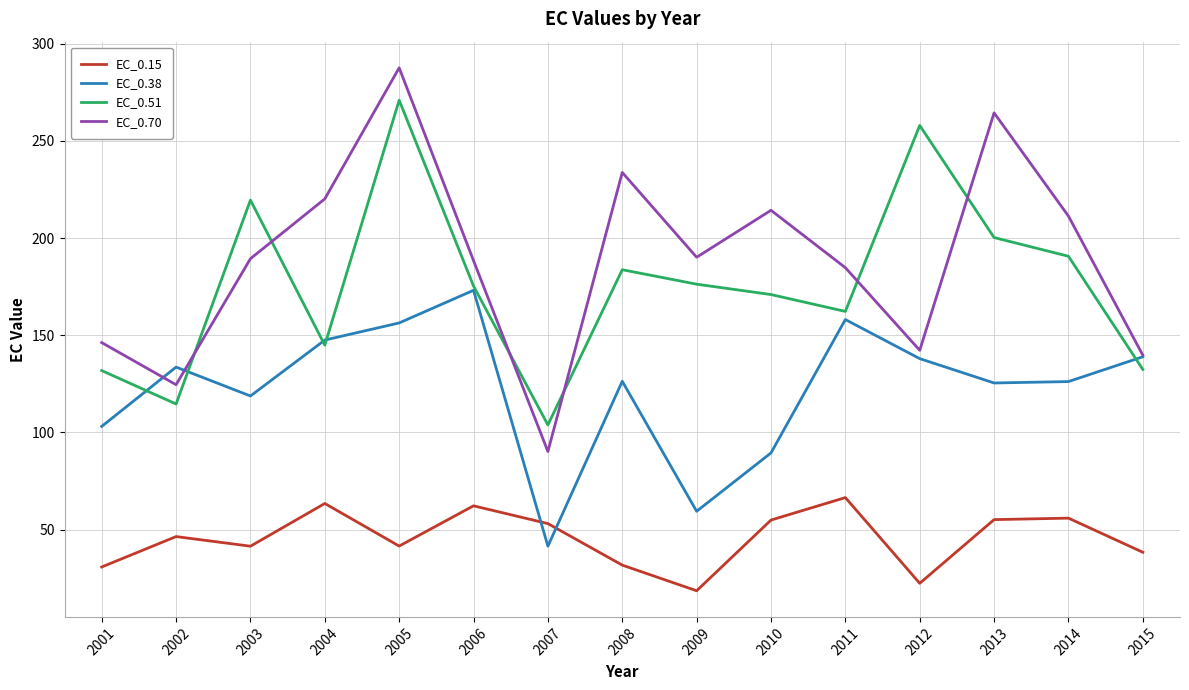

In EC_0.51, how many points are higher than both neighbors (excluding endpoints)?

4